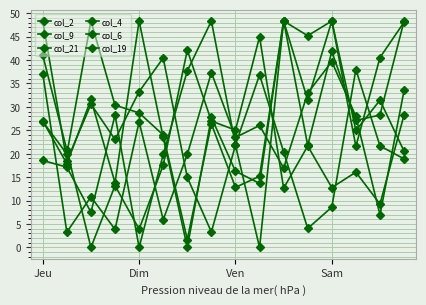

At which category is the sum across all series the highest?

Sam